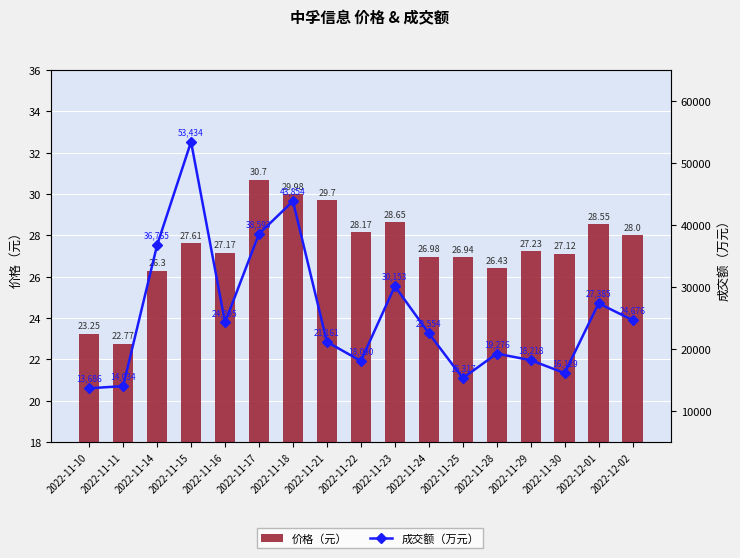

What is the difference between the maximum and minimum values in the 成交额（万元） series?

39748.0